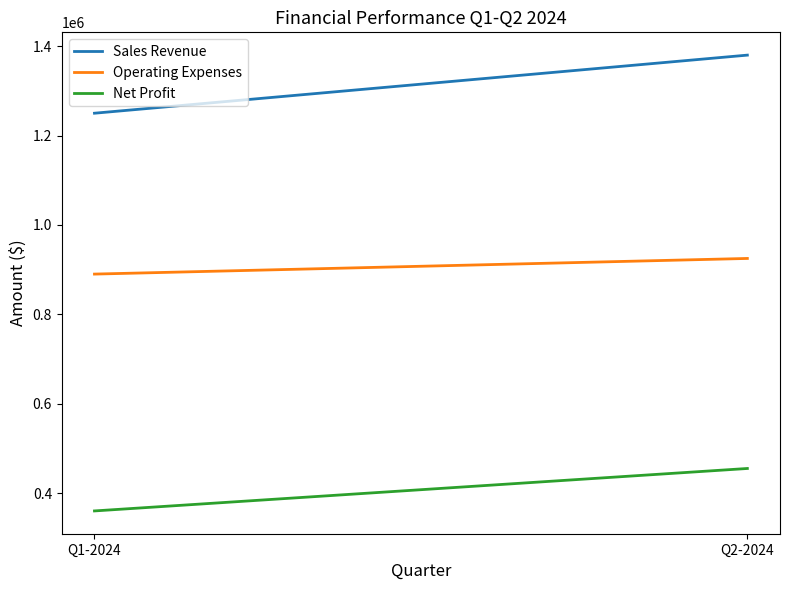

Which series has the largest range (max minus min)?

Sales Revenue